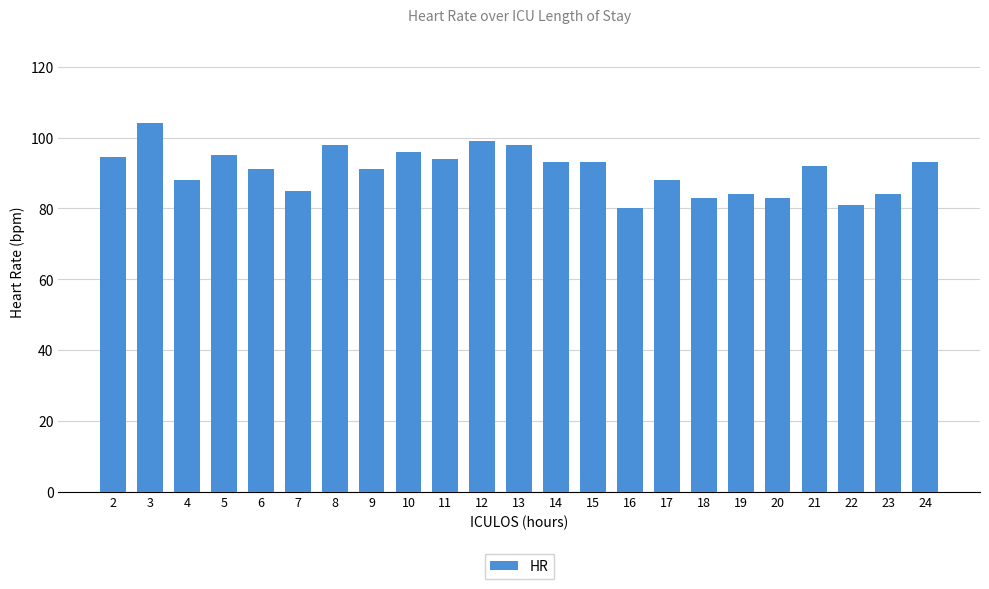

How many data points are less than 92?

11